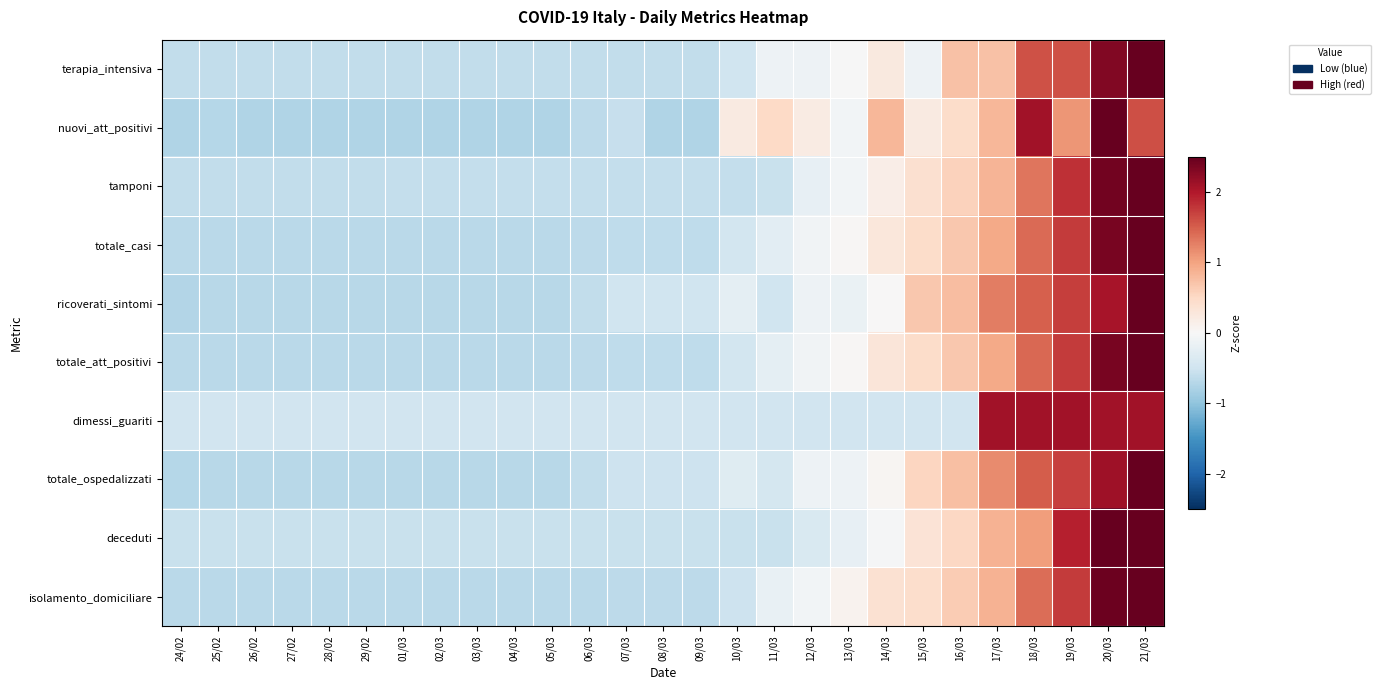

List the series in order of their peak value, highest first.

terapia_intensiva, deceduti, nuovi_att_positivi, tamponi, totale_ospedalizzati, ricoverati_sintomi, totale_casi, totale_att_positivi, isolamento_domiciliare, dimessi_guariti